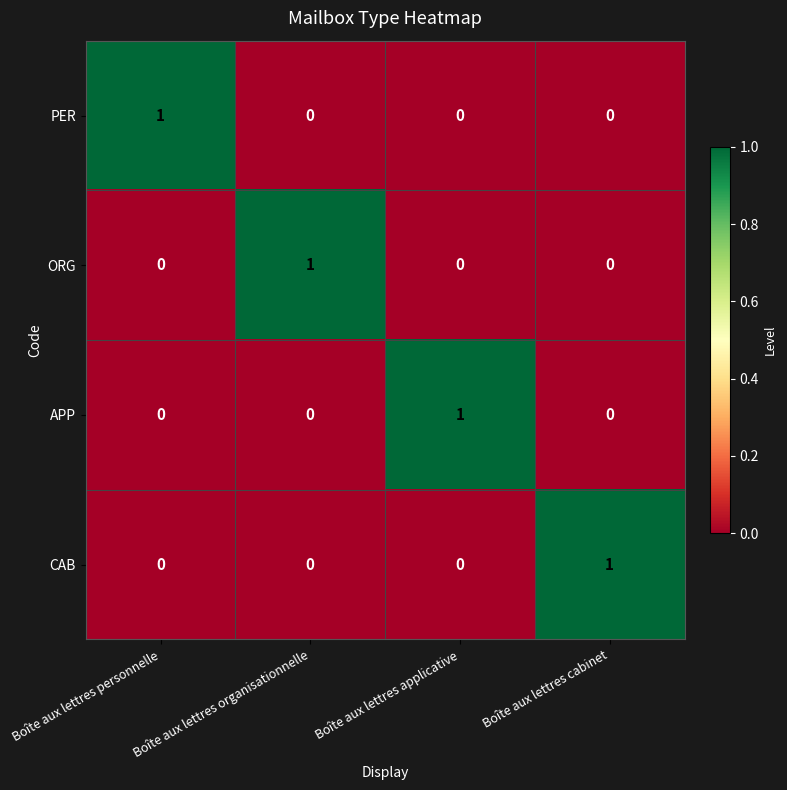

What is the maximum value shown in the chart?

1